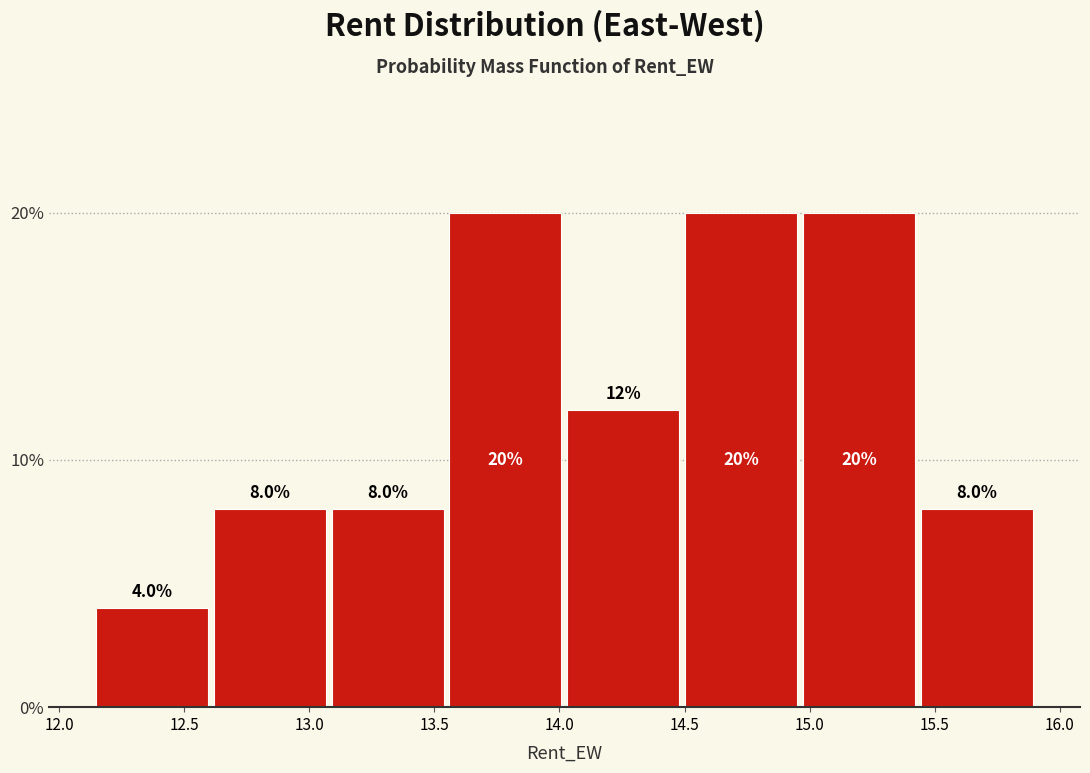

Reading left to right, list every bar in this chart as the range it spans on the x-axis followed by its height. The bar edges are not printed on the chart, so give them approximately, as read against the axis.

12.15 to 12.60: 4.0
12.60 to 13.10: 8.0
13.10 to 13.55: 8.0
13.55 to 14.05: 20.0
14.05 to 14.50: 12.0
14.50 to 14.95: 20.0
14.95 to 15.45: 20.0
15.45 to 15.90: 8.0